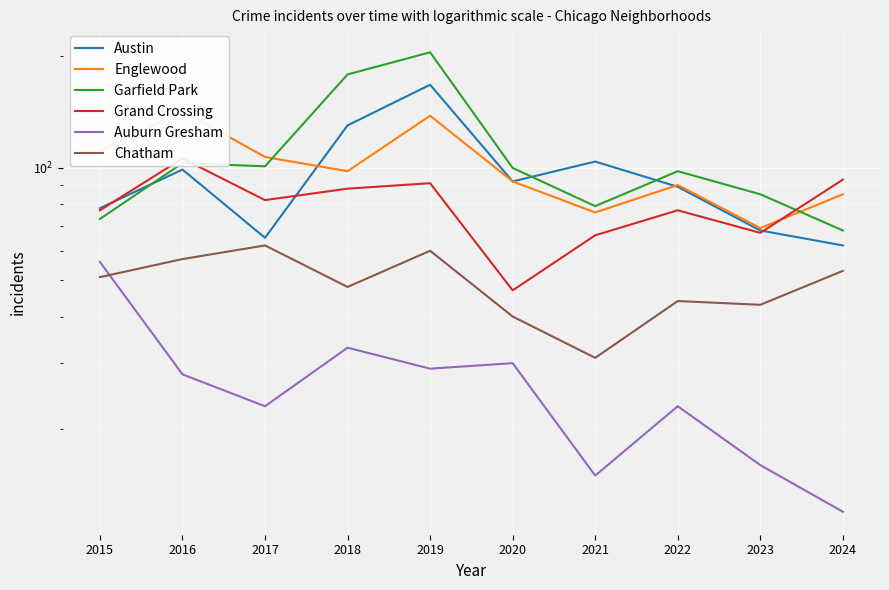

Reading left to right, what are all the values shown in this chart?

Austin: 2015=78	2016=99	2017=65	2018=130	2019=167	2020=92	2021=104	2022=89	2023=68	2024=62
Englewood: 2015=111	2016=142	2017=107	2018=98	2019=138	2020=92	2021=76	2022=90	2023=69	2024=85
Garfield Park: 2015=73	2016=103	2017=101	2018=178	2019=204	2020=100	2021=79	2022=98	2023=85	2024=68
Grand Crossing: 2015=77	2016=106	2017=82	2018=88	2019=91	2020=47	2021=66	2022=77	2023=67	2024=93
Auburn Gresham: 2015=56	2016=28	2017=23	2018=33	2019=29	2020=30	2021=15	2022=23	2023=16	2024=12
Chatham: 2015=51	2016=57	2017=62	2018=48	2019=60	2020=40	2021=31	2022=44	2023=43	2024=53